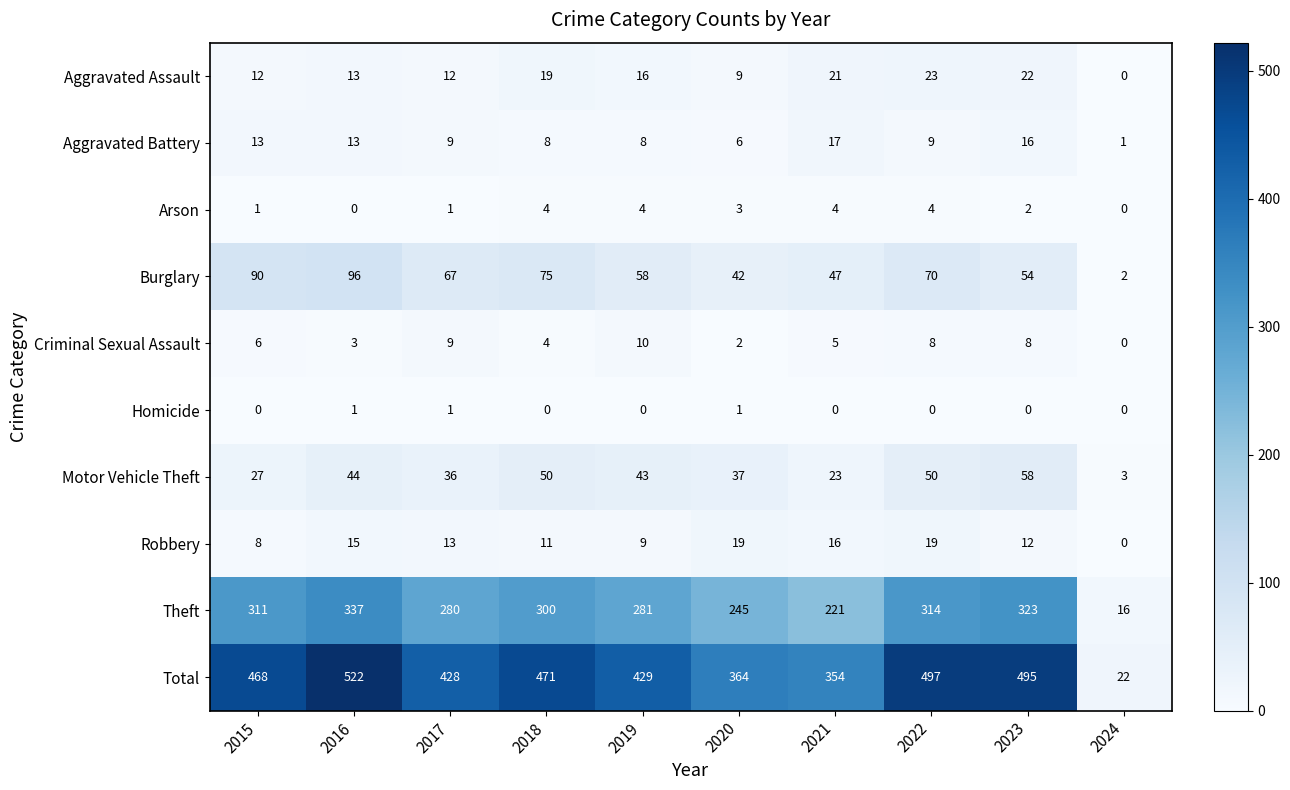

What value does the Aggravated Battery series have at 2015, to the nearest 10?

10